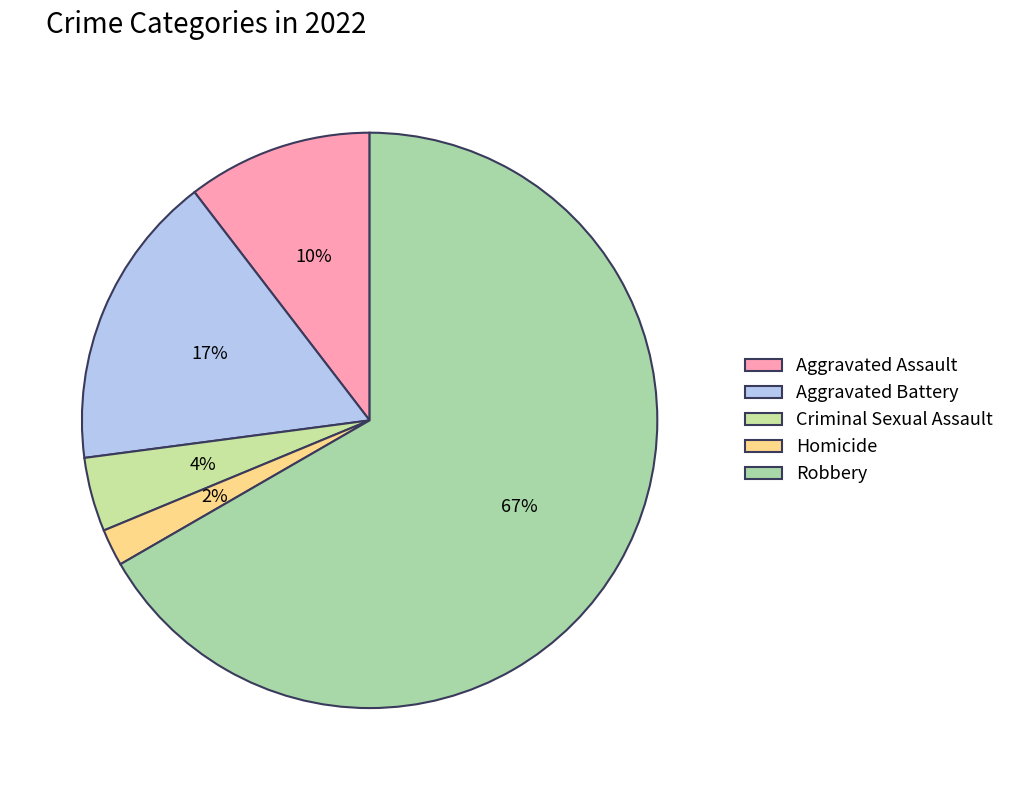

Count the number of slices in the pie.

5